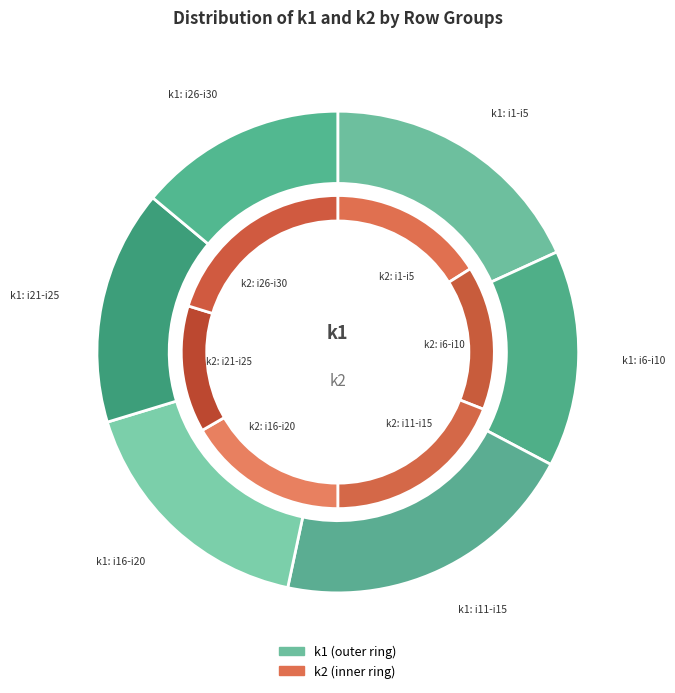

What percentage do i5 and i25 together represent?

9.1%